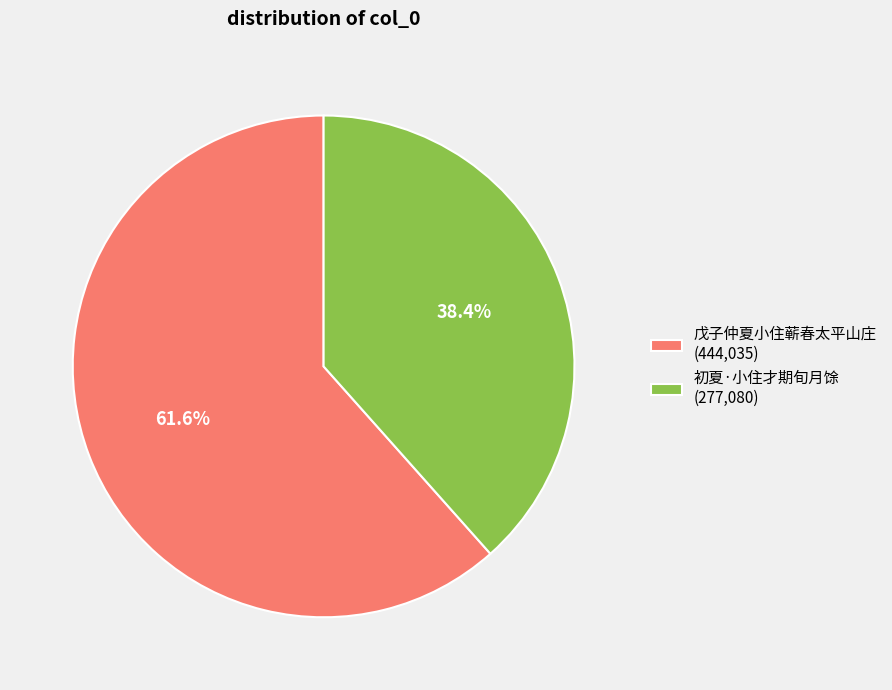

To the nearest percent, what is the difference between the 初夏·小住才期旬月馀 and 戊子仲夏小住蕲春太平山庄 slice percentages?

23%